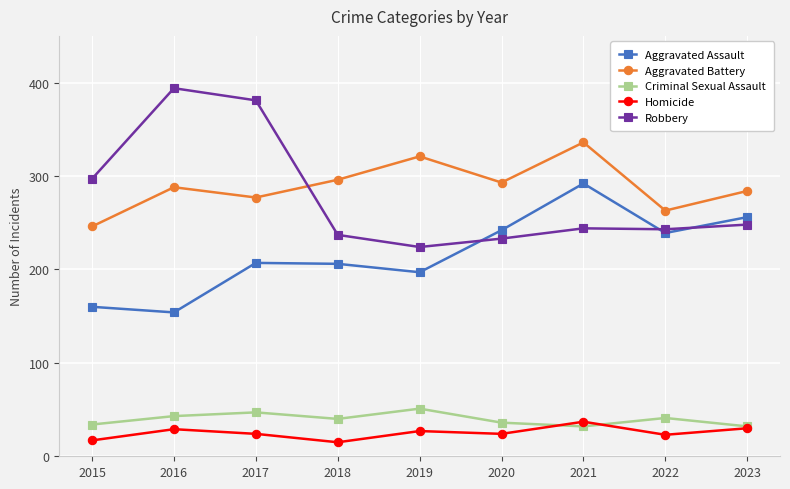

Count the number of data series in this chart.

5